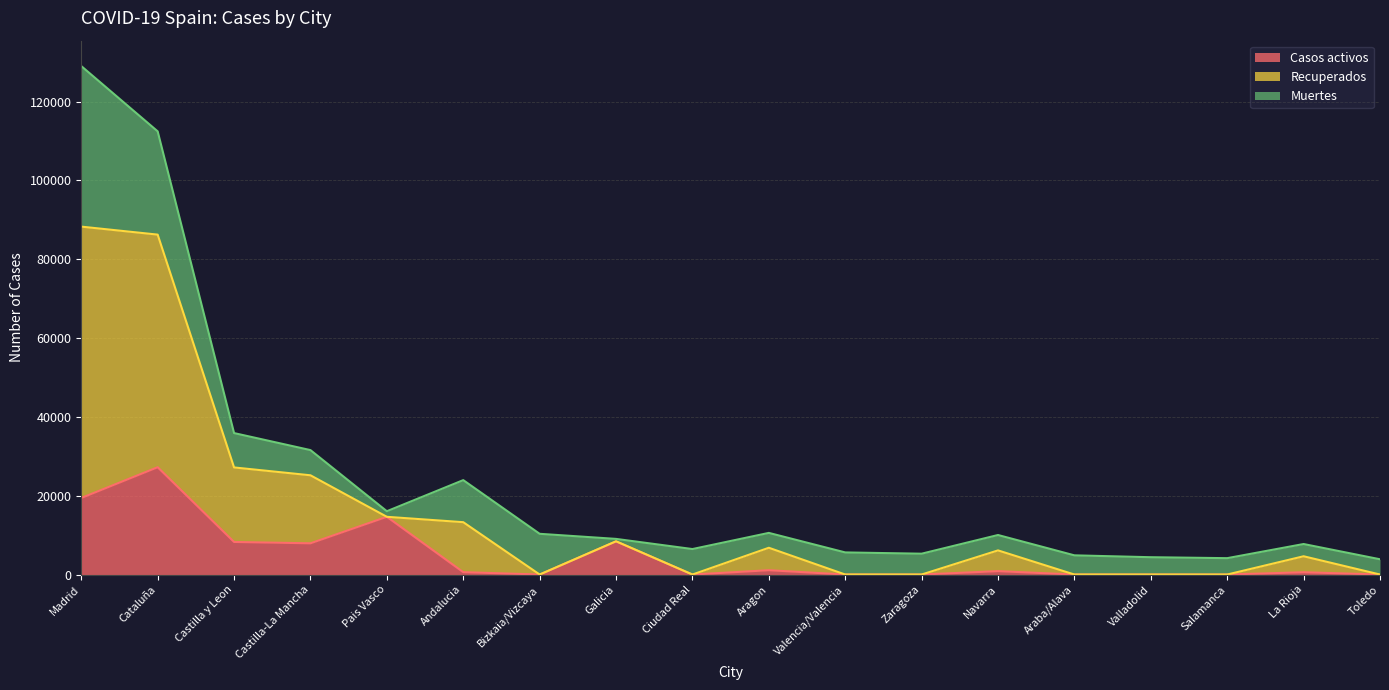

True or false: Casos activos and Recuperados intersect in this chart.

False